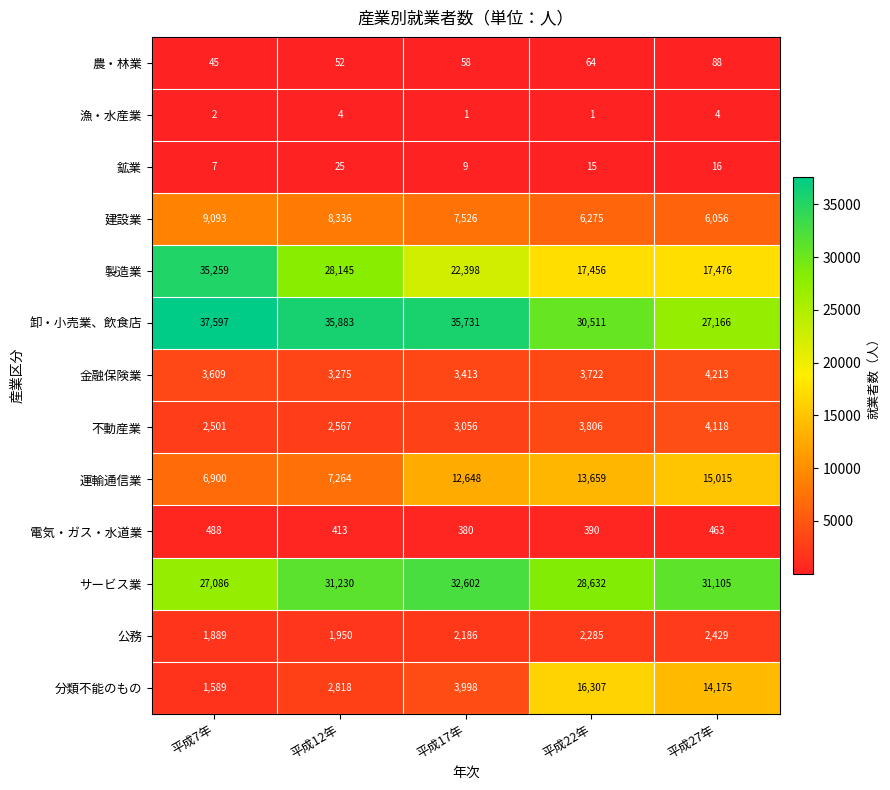

What is the minimum value for 農・林業?

45